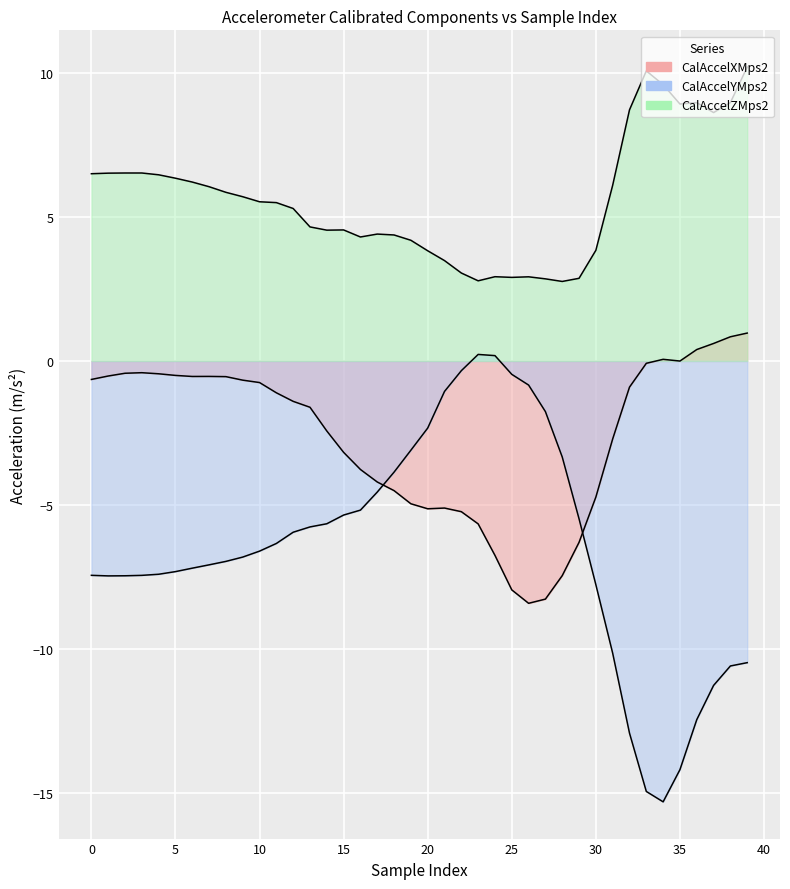

What is the total value across all series at 24?

-3.6